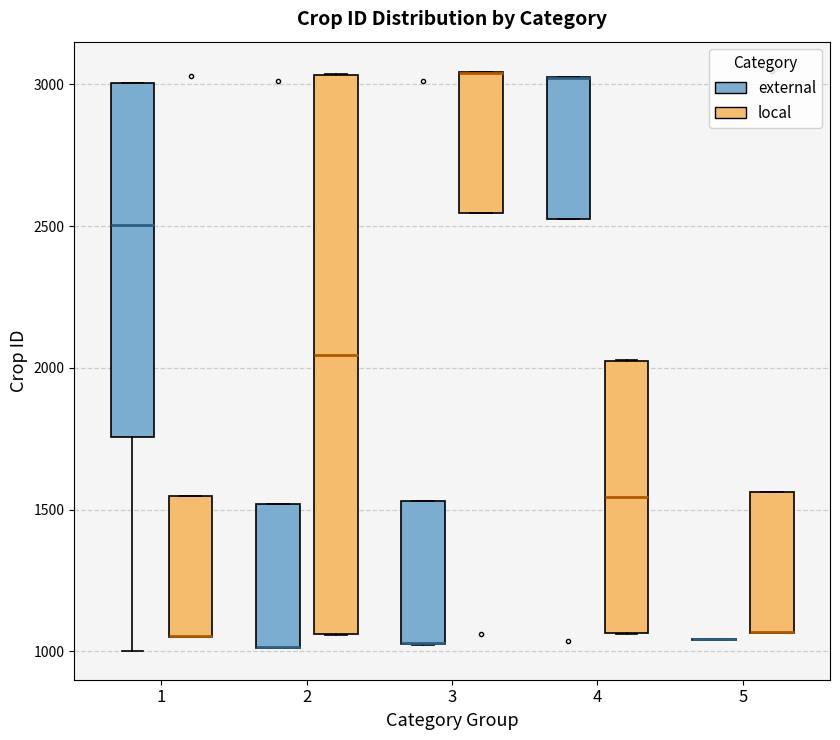

Comparing the boxes themselves (not the whiskers), which one is the tallest?

2 (local)